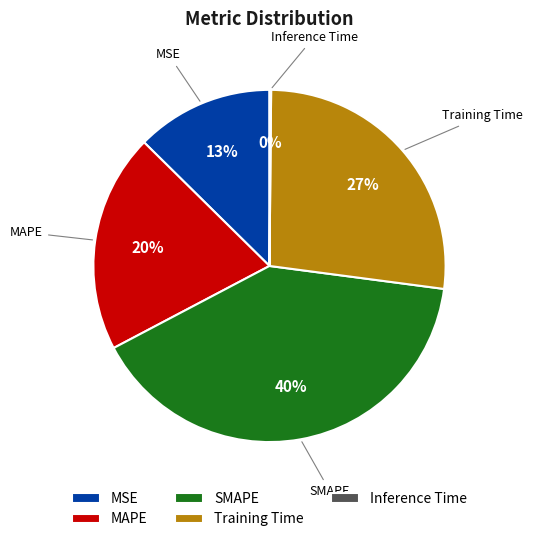

Which category has the biggest portion of the pie?

SMAPE